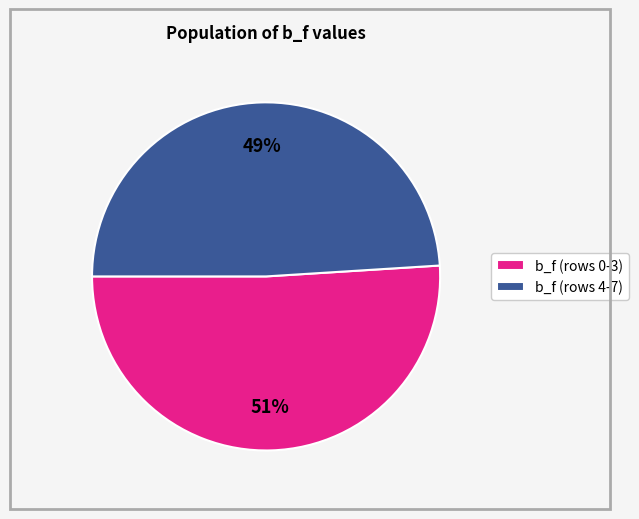

What percentage is the b_f (rows 0-3) slice, to the nearest percent?

51%